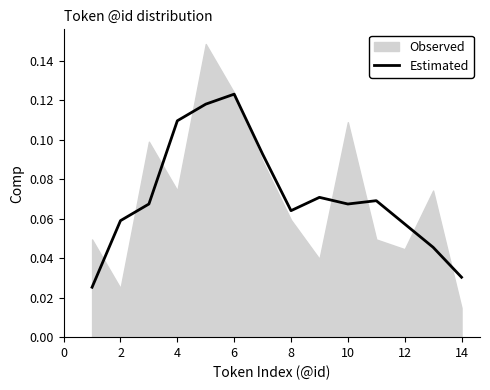

At which label does Estimated reach its peak?

6